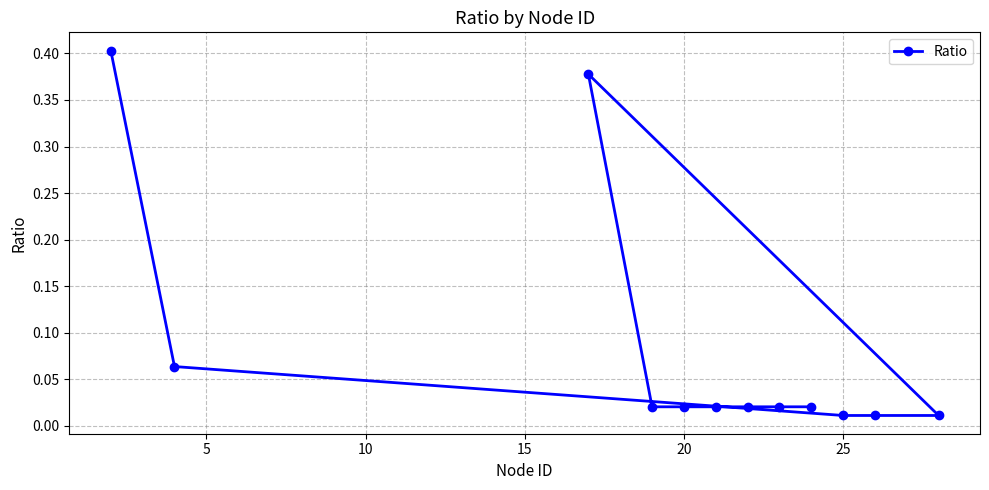

How many series are shown in this chart?

1